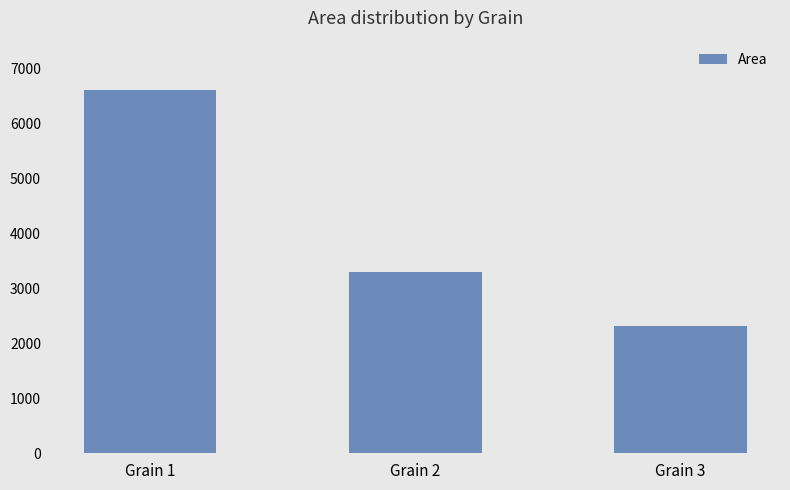

Approximately how many times larger is the value at Grain 2 compared to Grain 1?

0.5